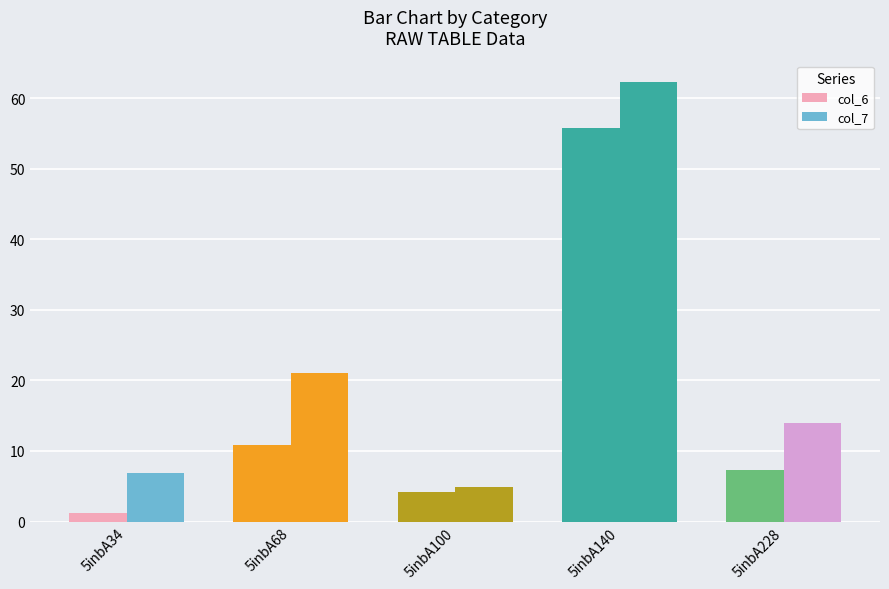

Is it true that col_6 equals 10.6 at 5inbA228?

False